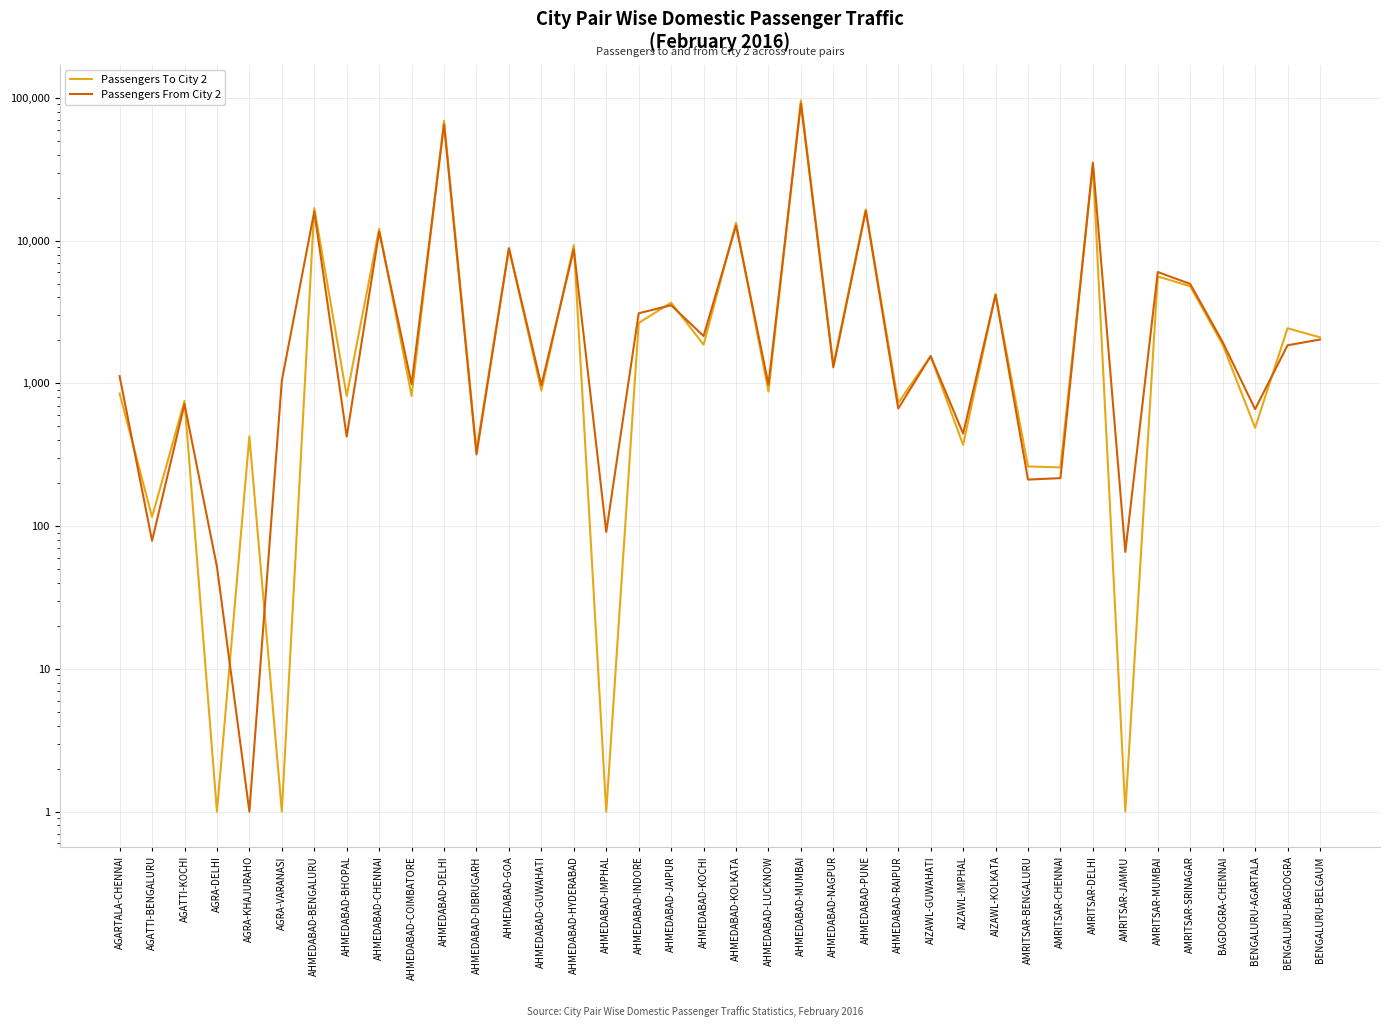

Does the chart display data point markers on the line(s)?

No